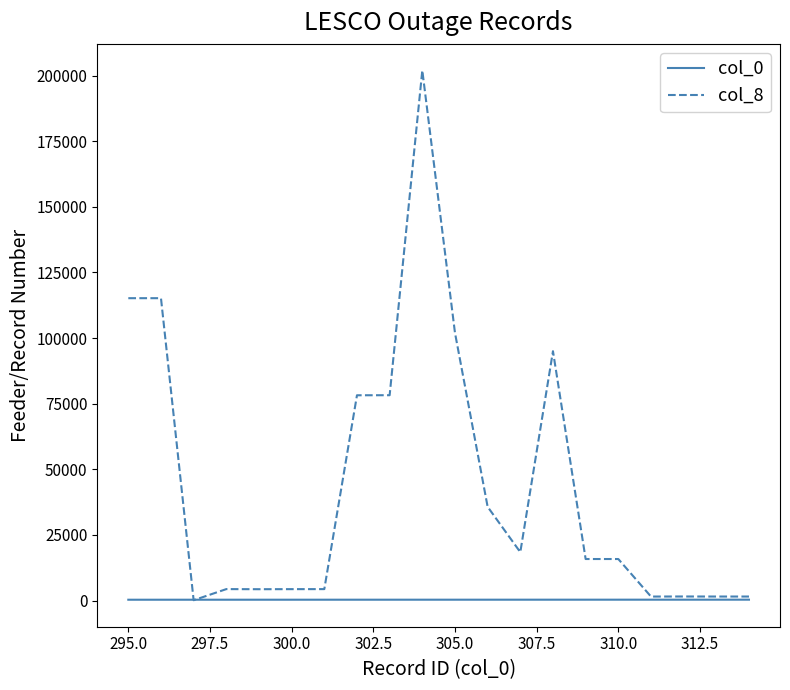

What is the maximum value shown in the chart?

202015